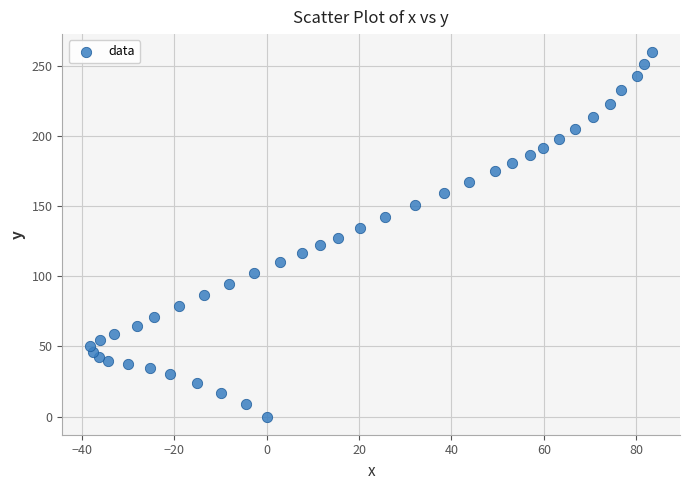

What is the range of X values (max minus min)?

121.6